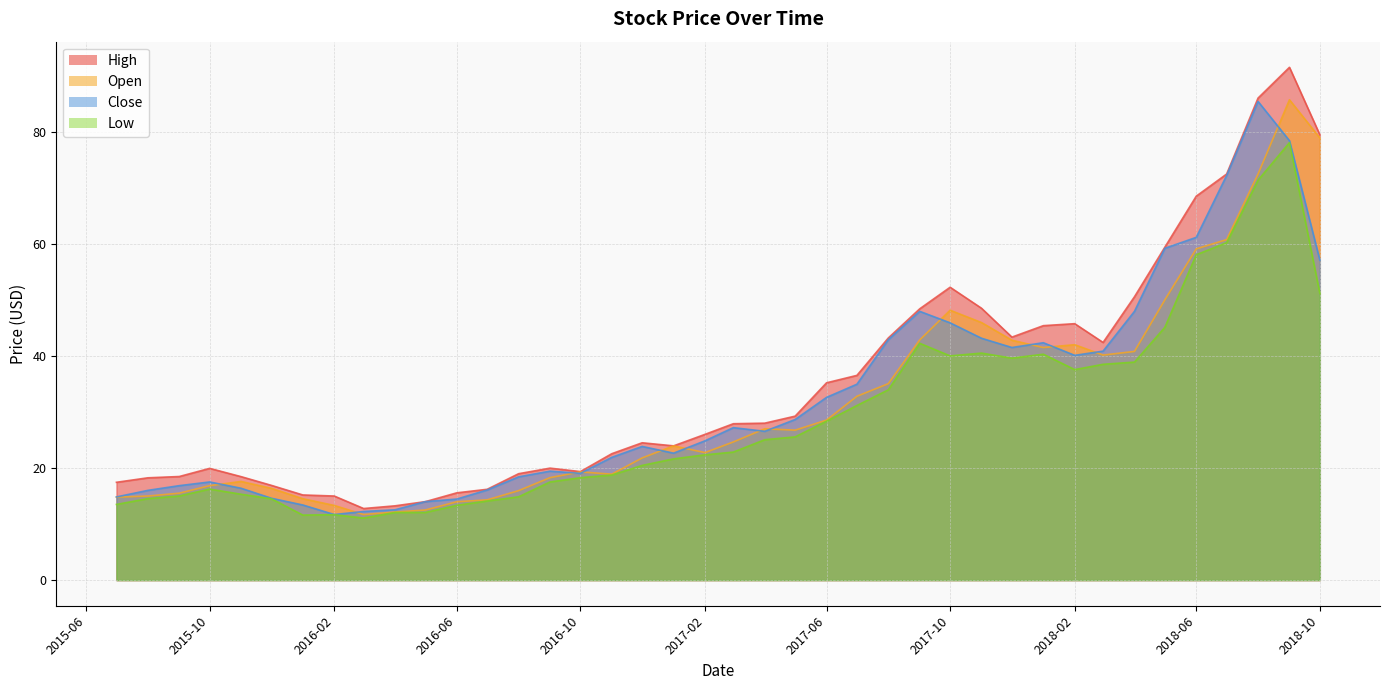

After their last crossing, which series has the higher values: Open or Close?

Open